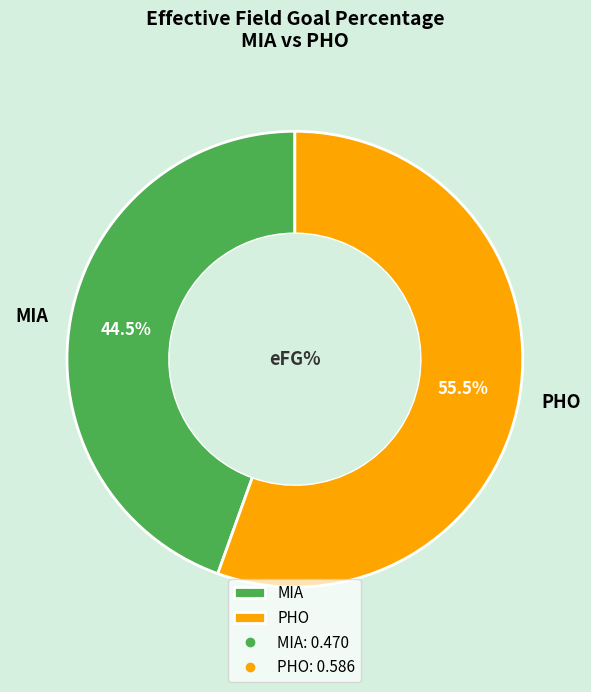

Rank the categories by value from lowest to highest.

MIA, PHO